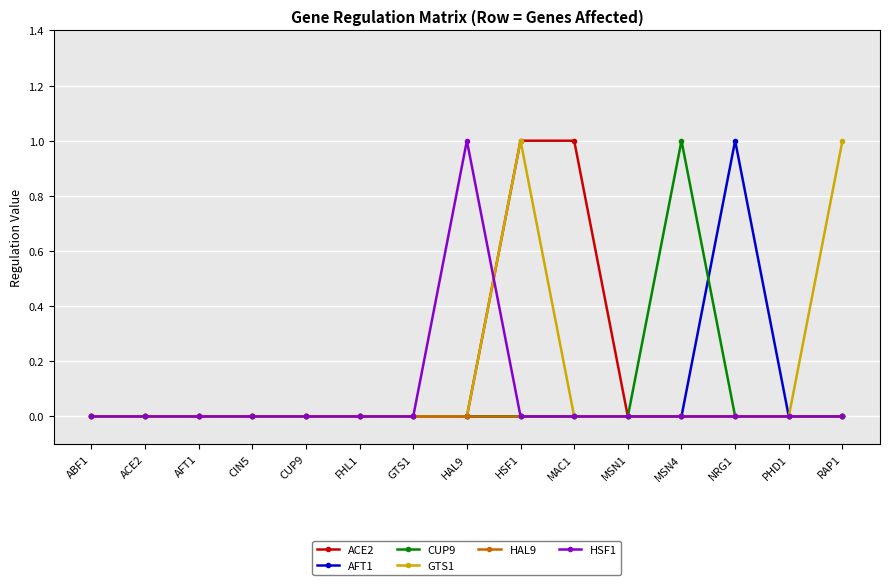

What is the difference between the second highest and second lowest values in the ACE2 series?

1